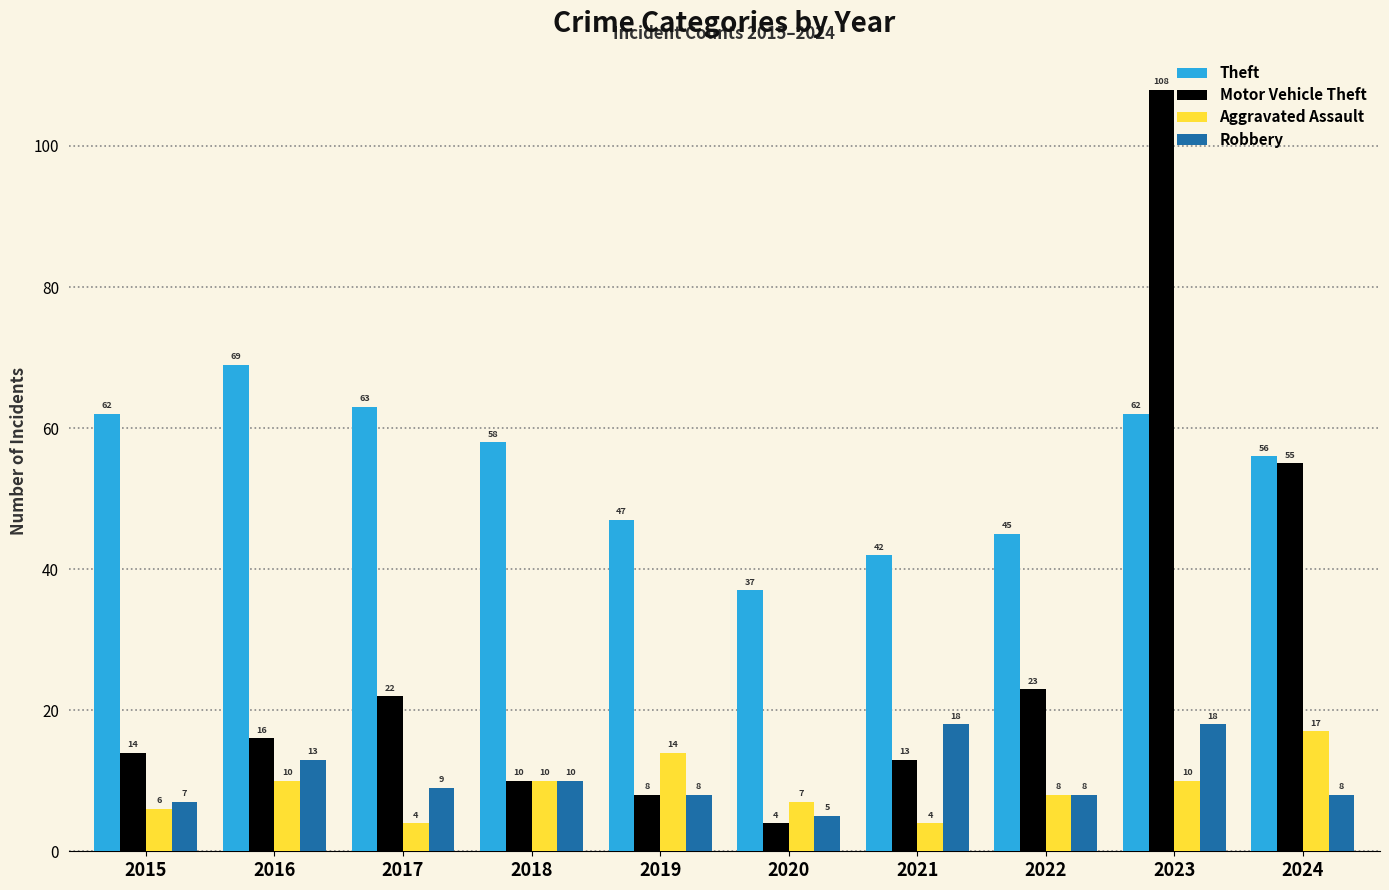

How many values in the Robbery series are below 9?

5